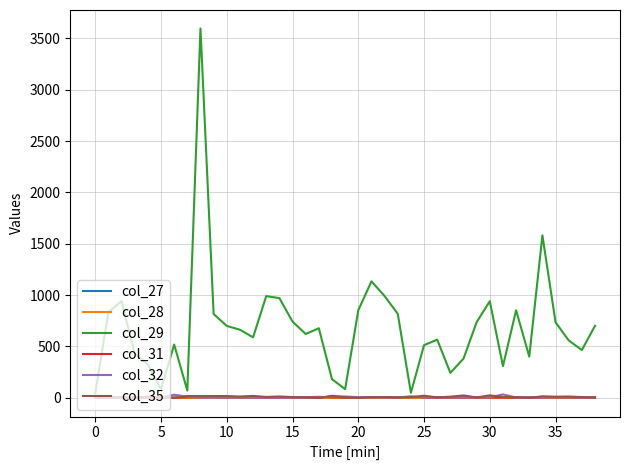

What are all the series names shown in the legend?

col_27, col_28, col_29, col_31, col_32, col_35